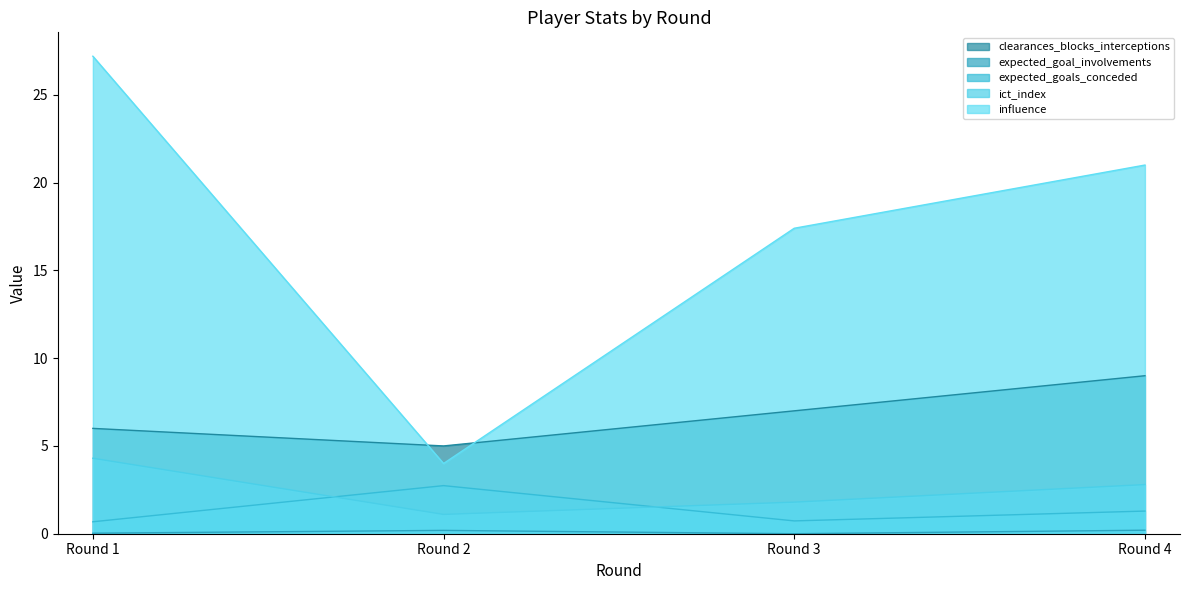

What is the average value of the ict_index series?

2.5